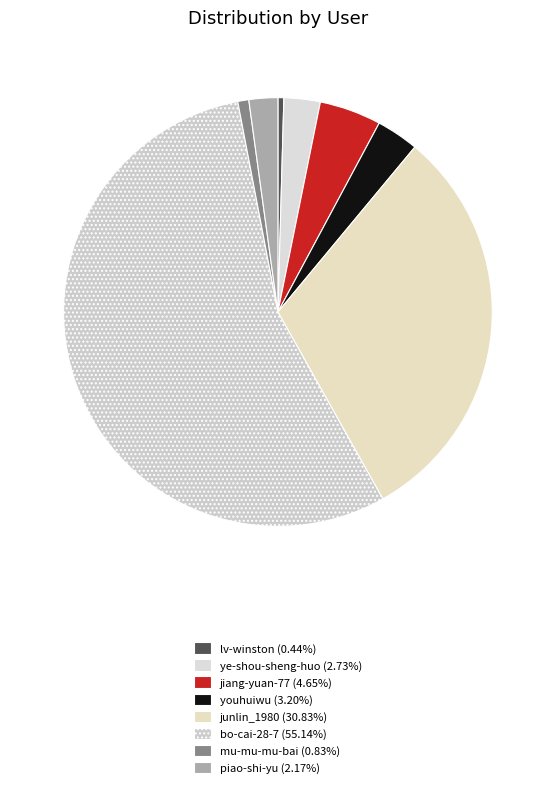

How many slices are in this pie chart?

8